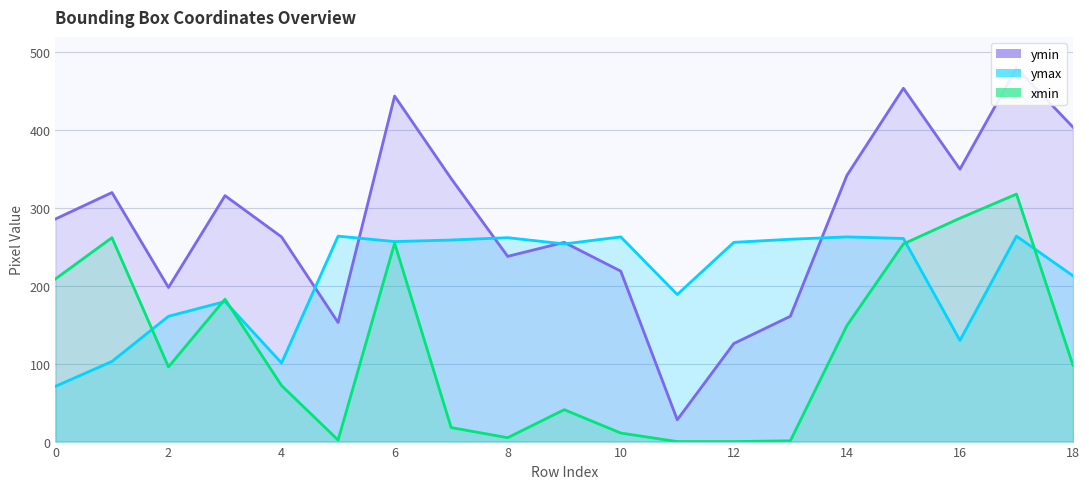

What is the difference between the maximum and minimum values in the xmin series?

318